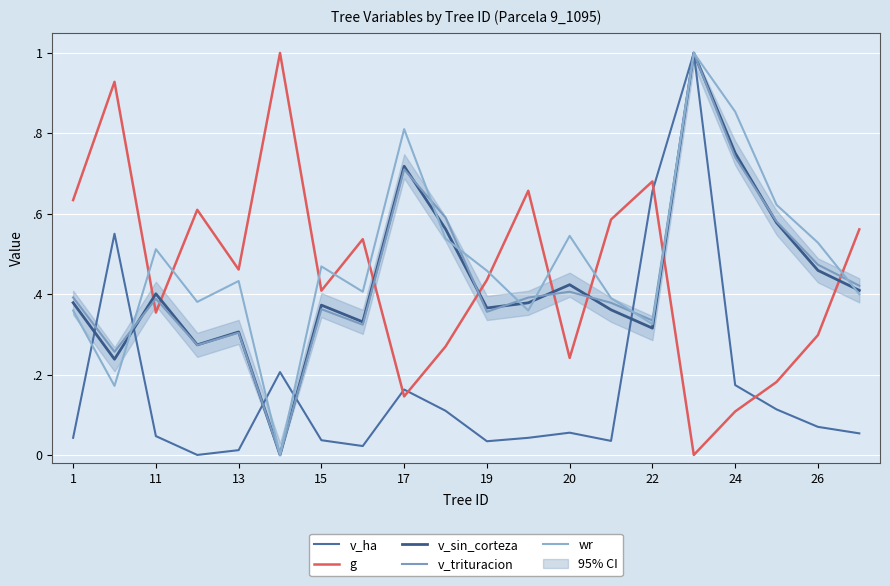

How many lines are shown in the chart?

5